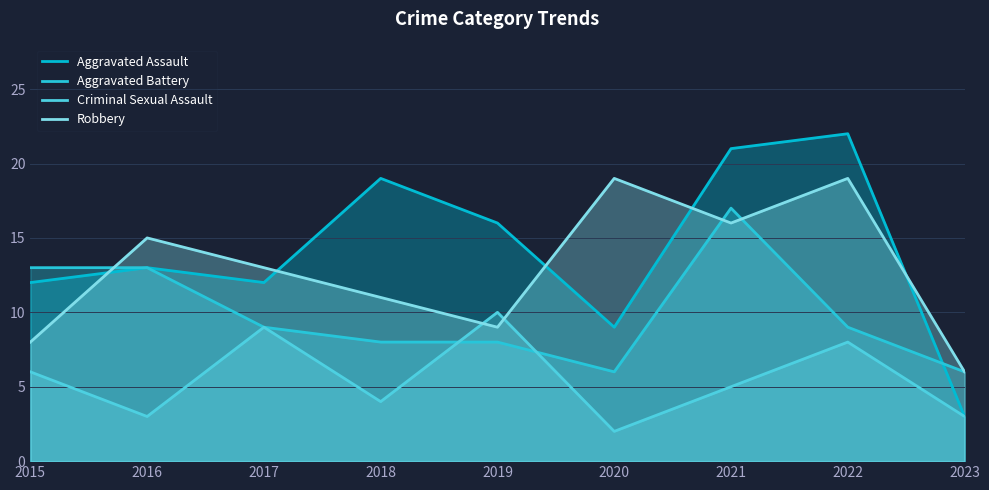

Between which two adjacent categories do Aggravated Battery and Aggravated Assault first intersect?

2022 and 2023